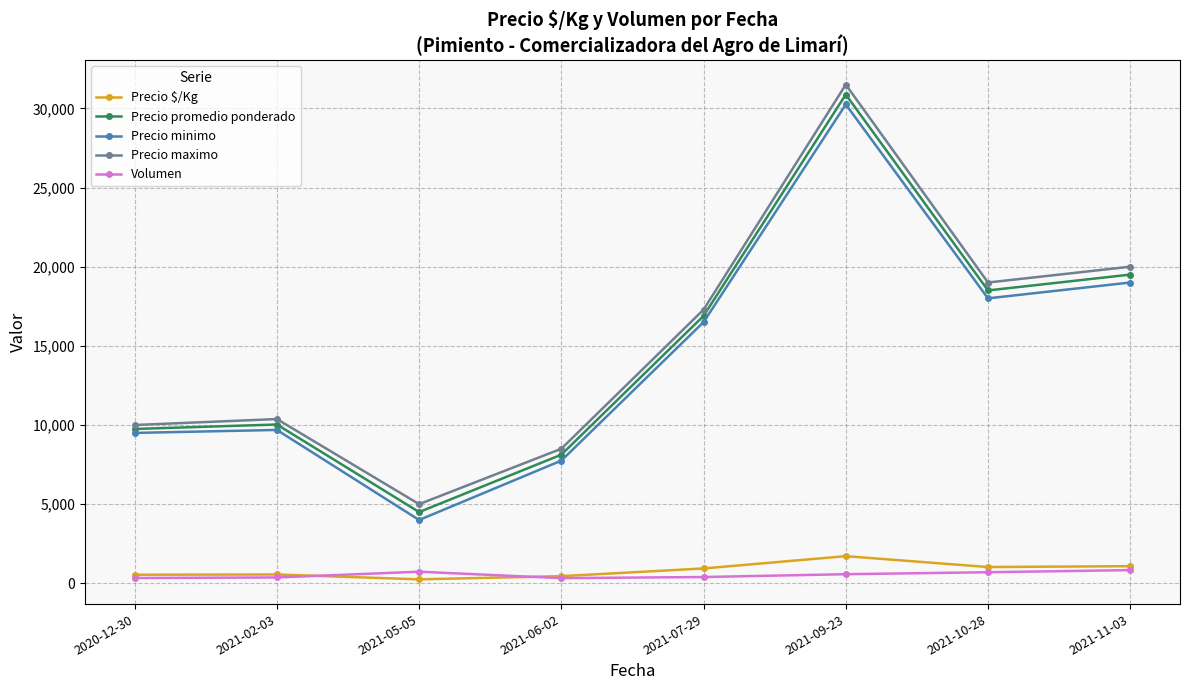

What is the value of the Precio $/Kg point at the 8th from the left?

1083.3